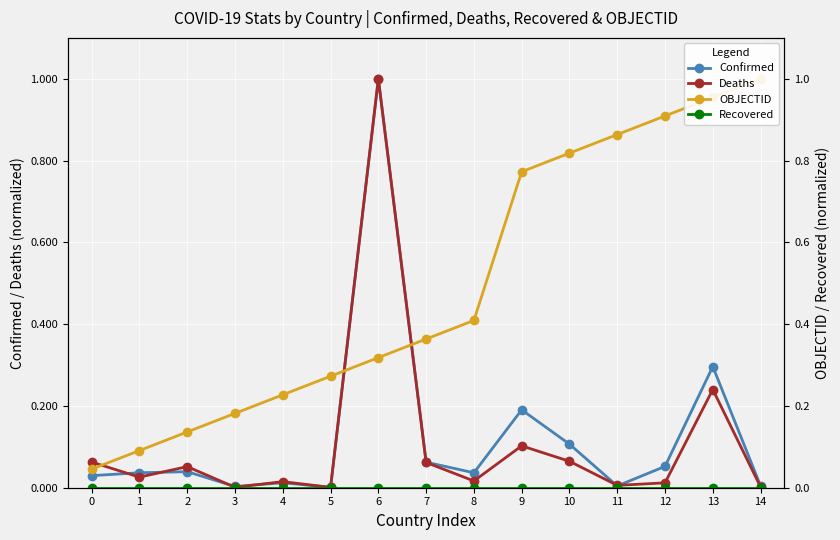

True or false: Confirmed has more than 0 interior local peaks.

True